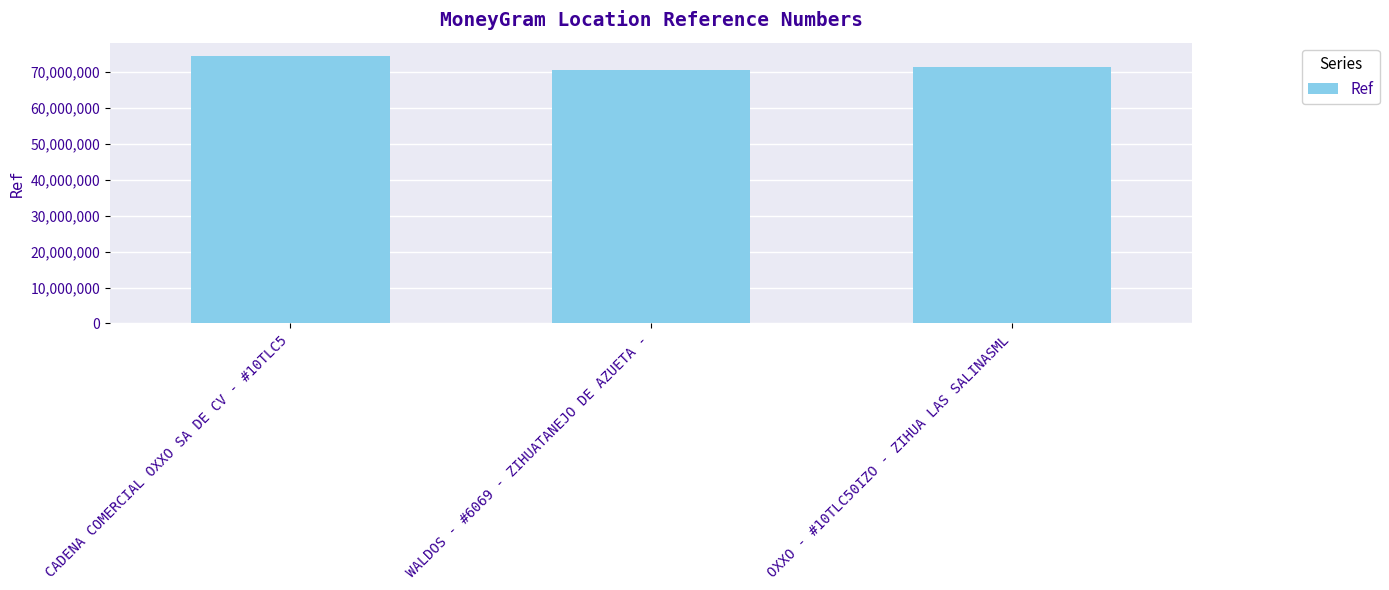

Where is the data nearest to the value 72587623?

OXXO - #10TLC50IZO - ZIHUA LAS SALINASML